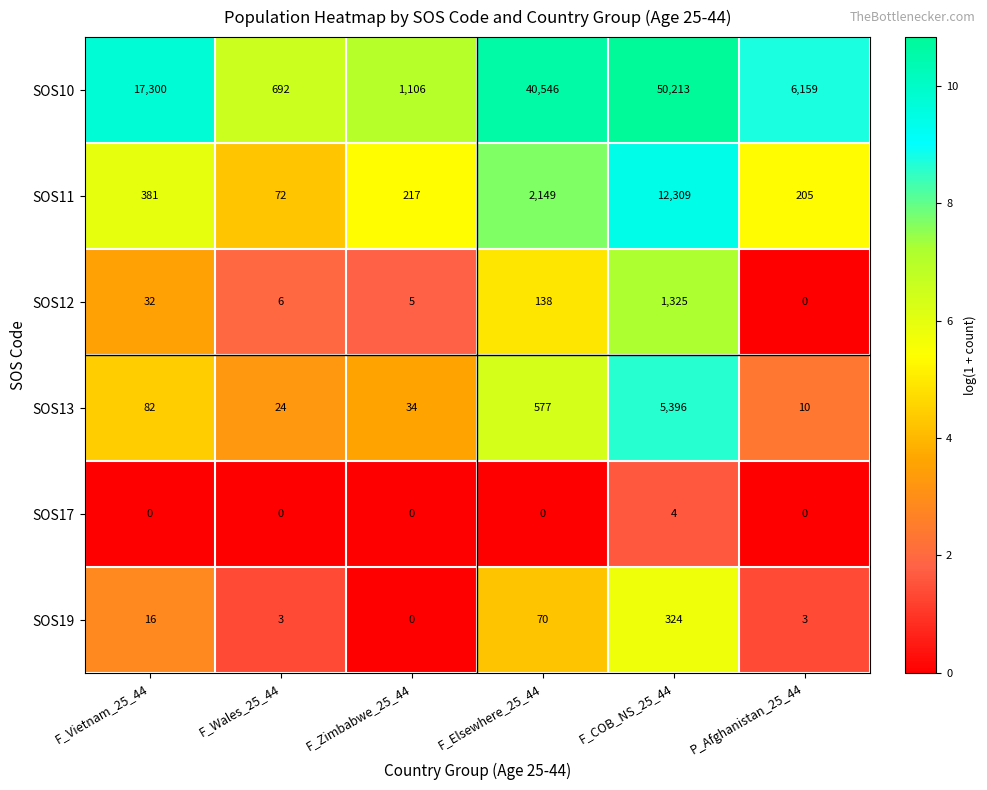

How many values in the SOS10 series are below 17300?

3